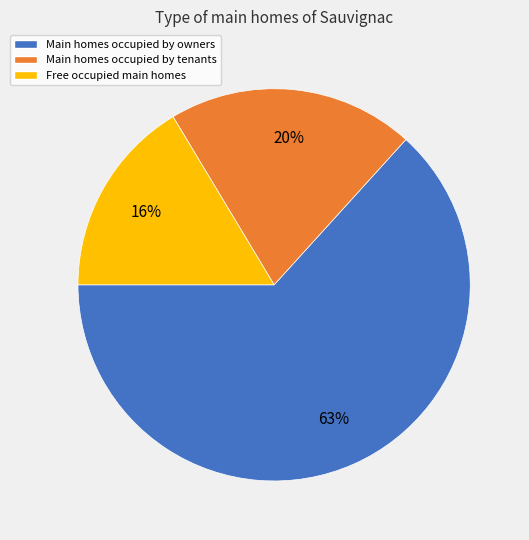

How many slices are in this pie chart?

3